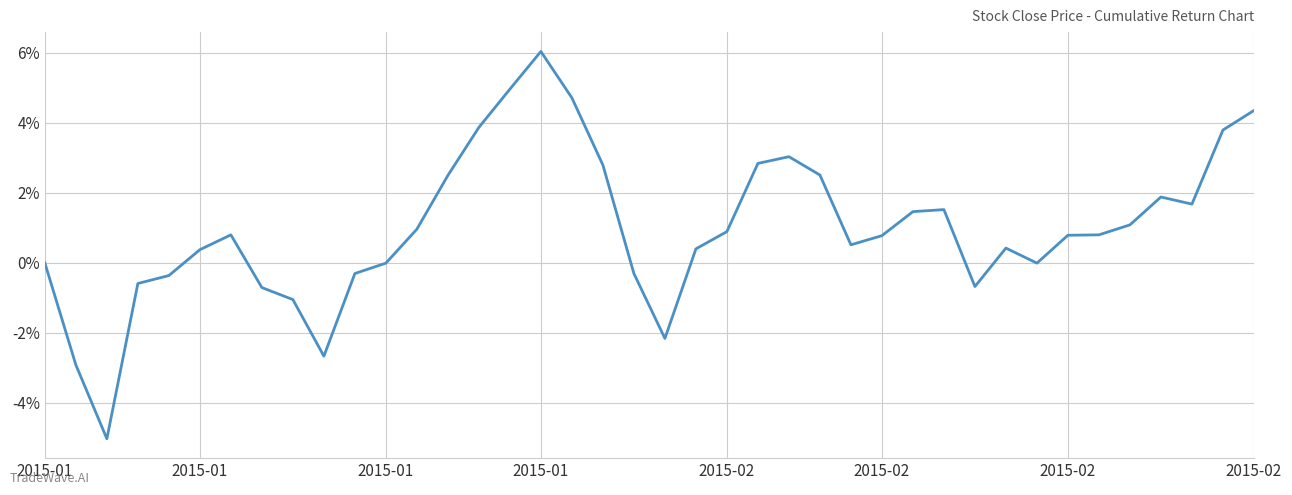

What is the difference between the second highest and minimum values?

10.0